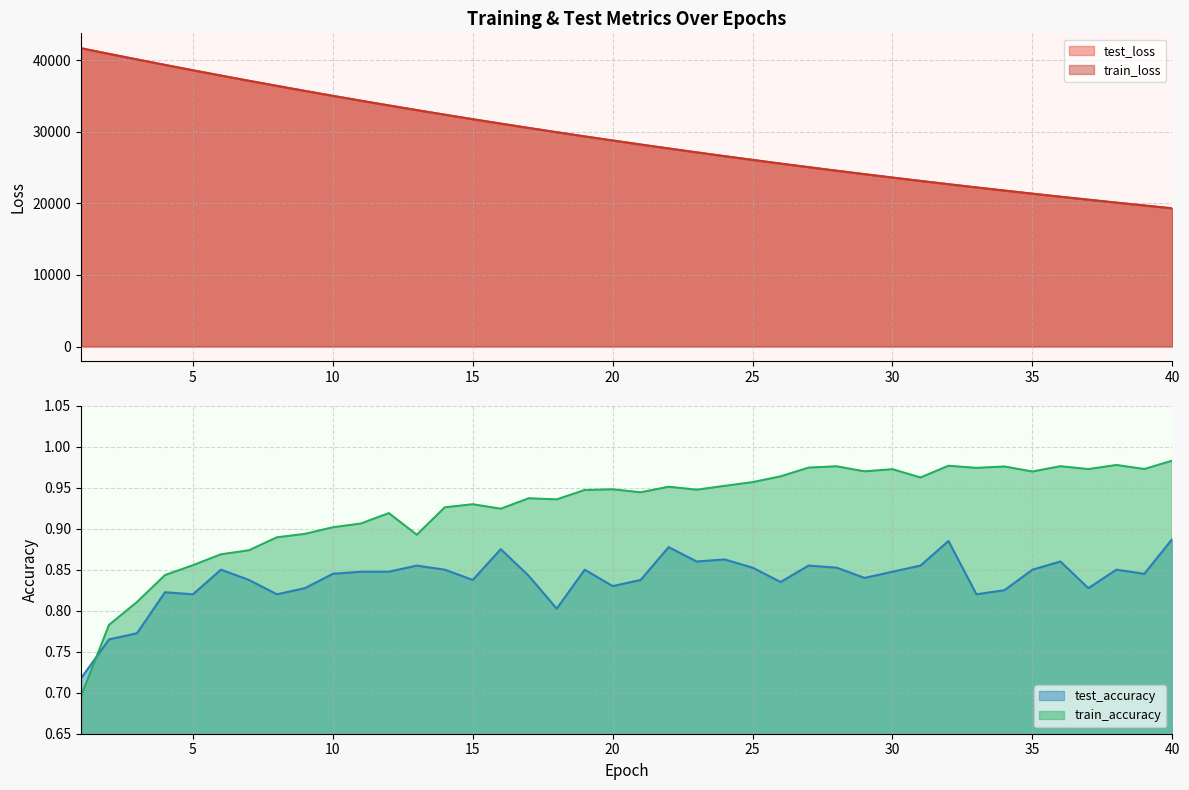

List the labels in order of train_loss value, smallest first.

40, 39, 38, 37, 36, 35, 34, 33, 32, 31, 30, 29, 28, 27, 26, 25, 24, 23, 22, 21, 20, 19, 18, 17, 16, 15, 14, 13, 12, 11, 10, 9, 8, 7, 6, 5, 4, 3, 2, 1